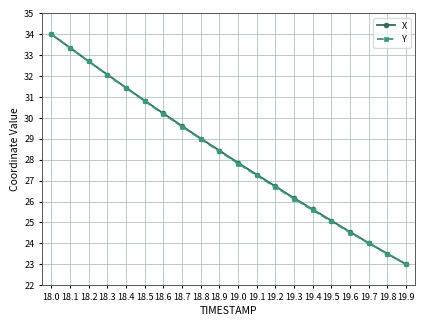

What is the total value across all series at 18.2?

65.4